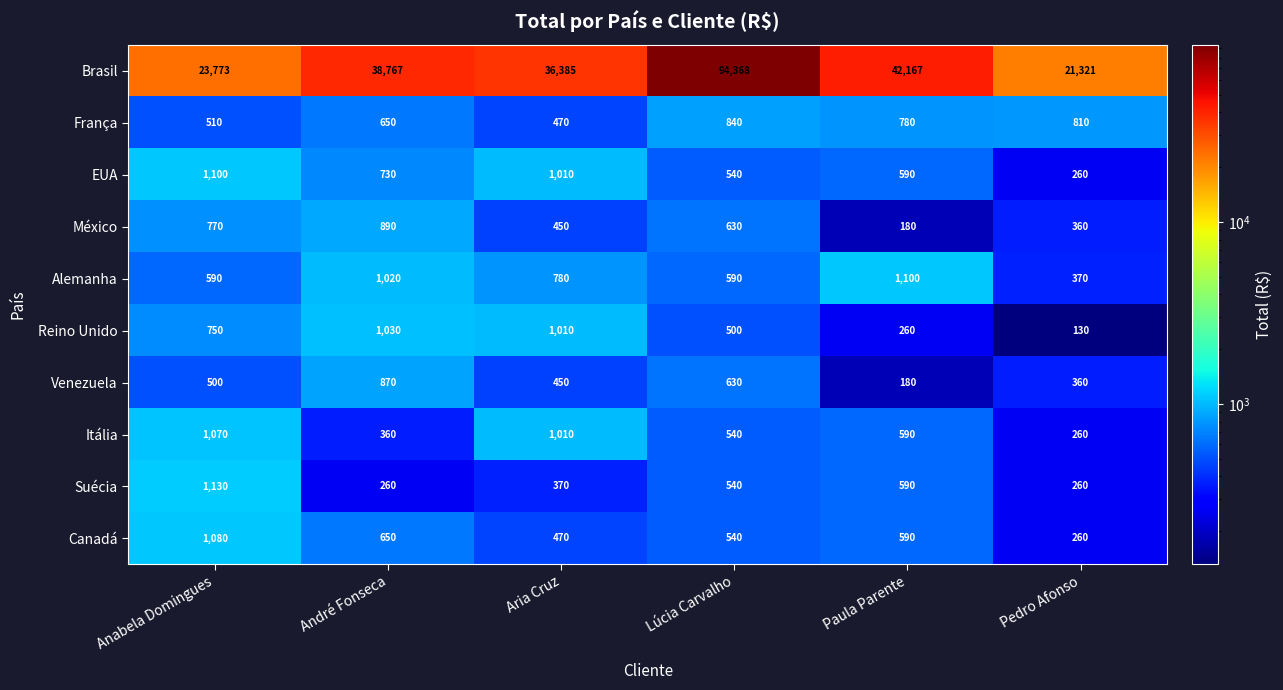

True or false: Canadá has a value of 408 at Pedro Afonso.

False